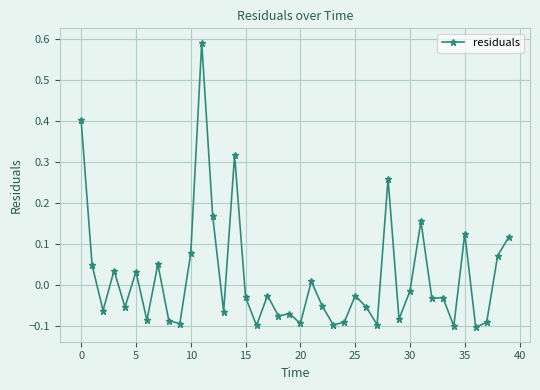

How many series are shown in this chart?

1